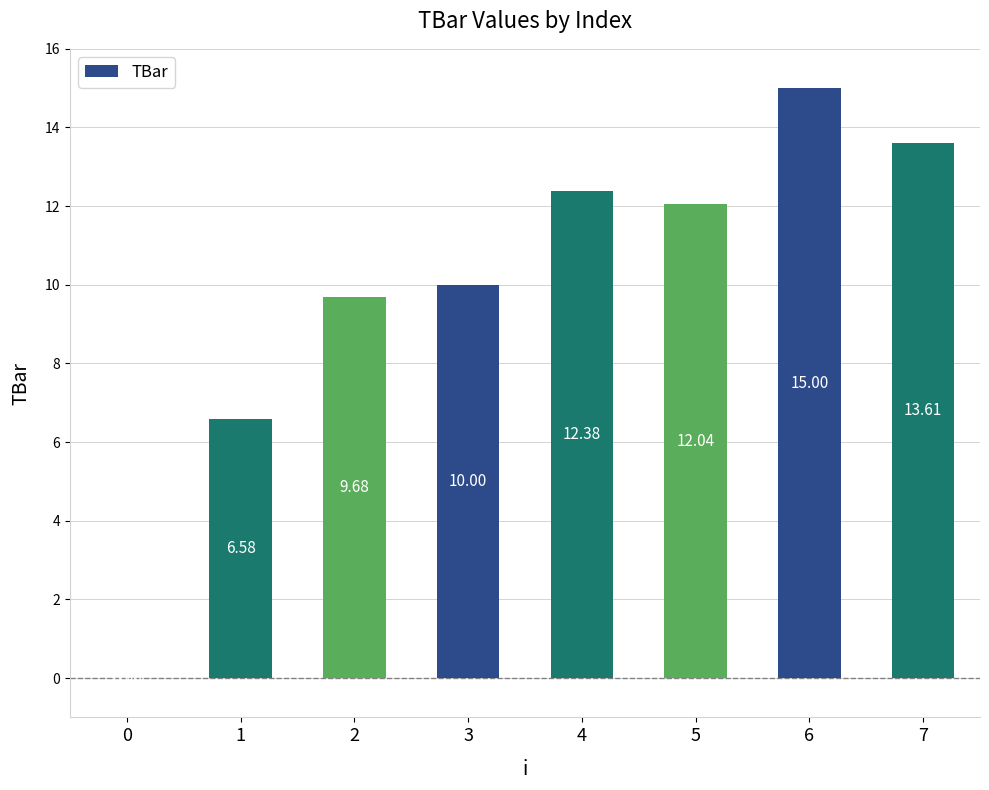

Does the chart contain stacked bars?

No